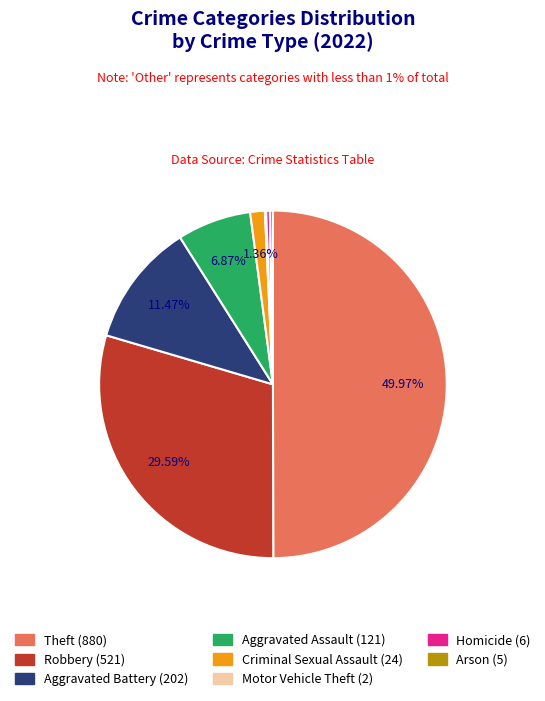

Is Aggravated Battery the majority of the pie?

No